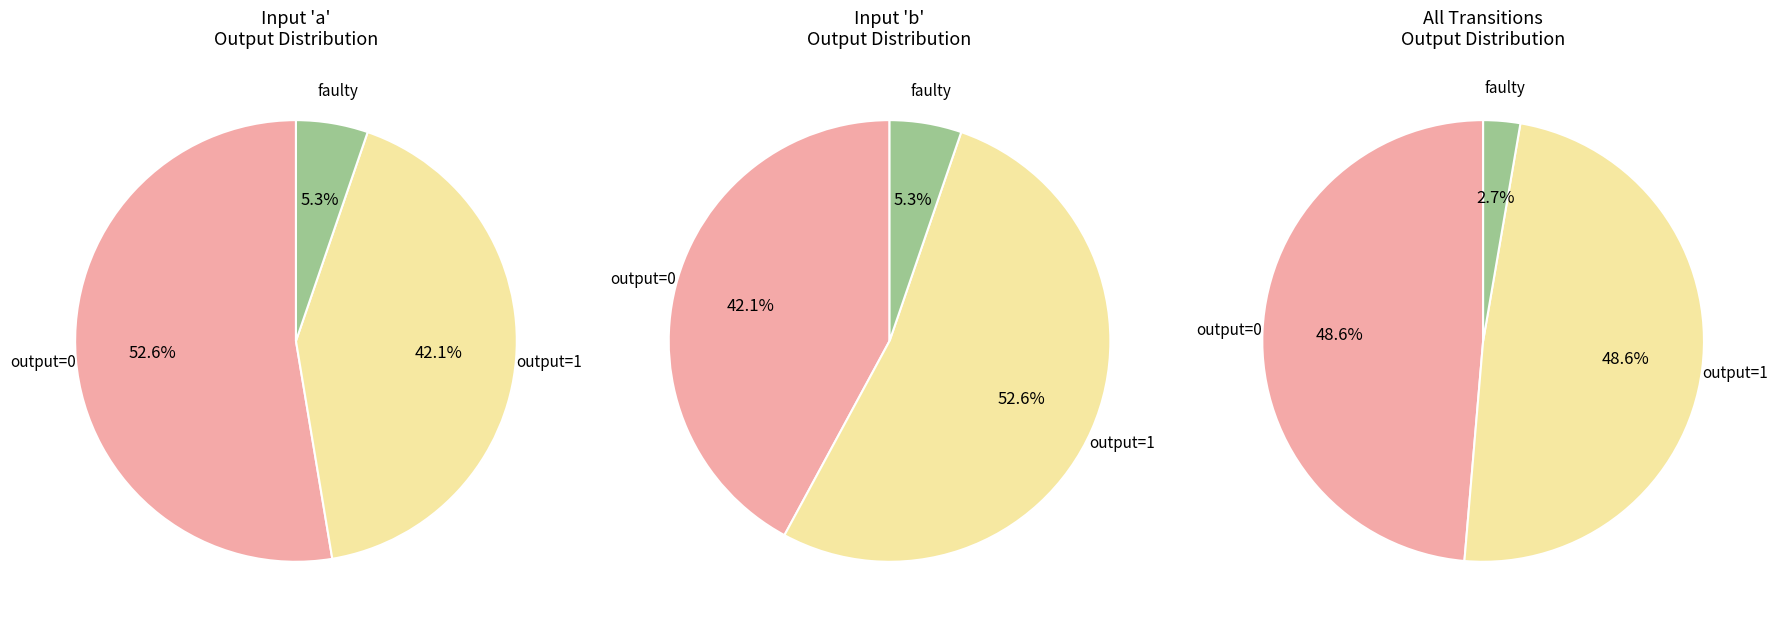

Does any single category account for the majority?

No